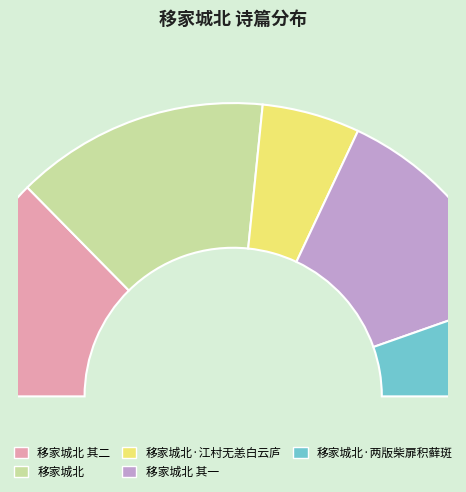

Count the number of slices in the pie.

5